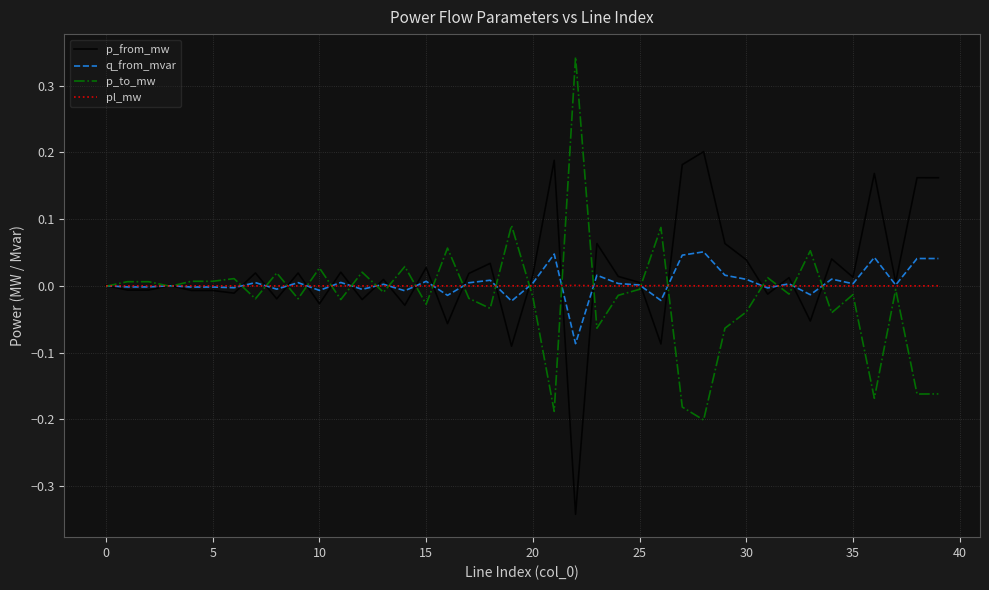

What are all the series names shown in the legend?

p_from_mw, q_from_mvar, p_to_mw, pl_mw